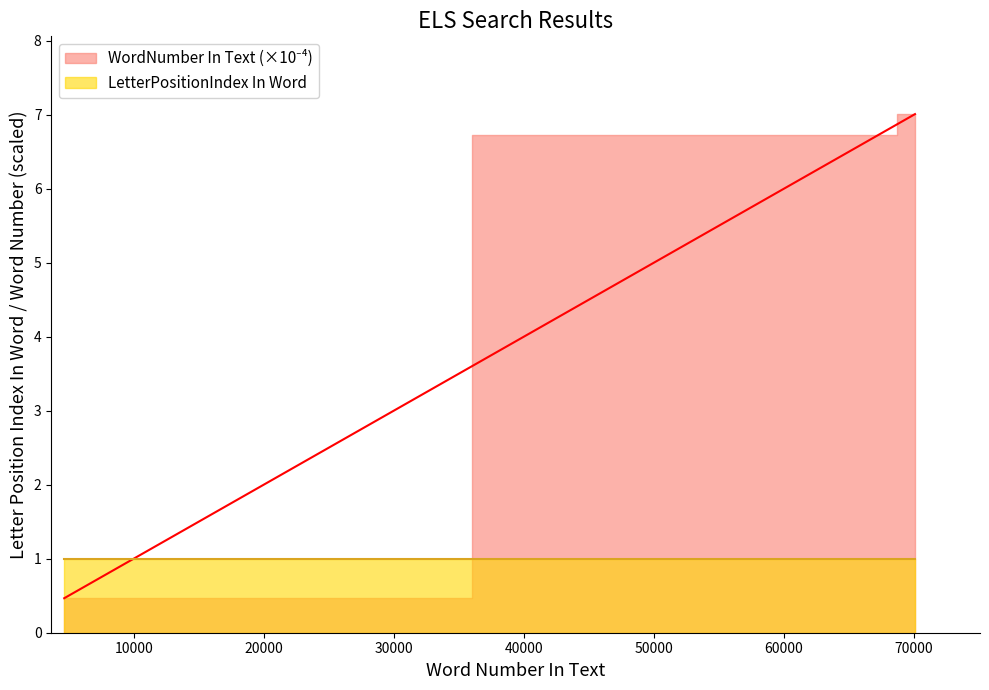

Which category has the lowest value across all series?

4664